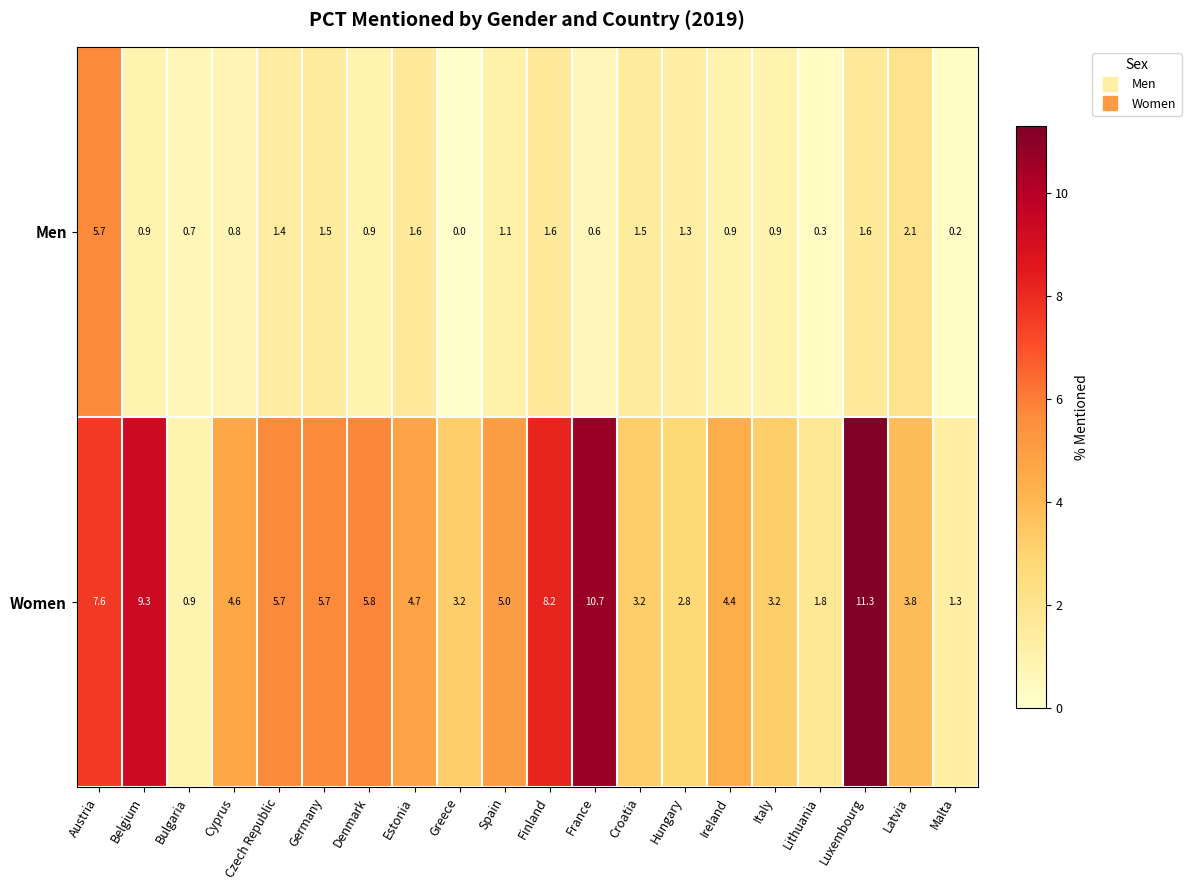

List the series in order of their peak value, lowest first.

Men, Women